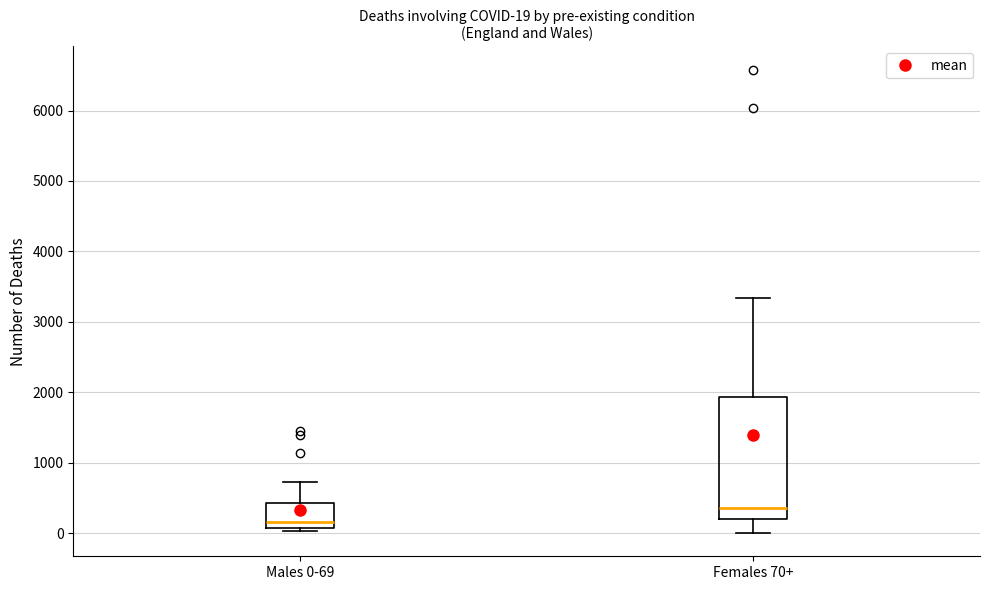

Which box has the lowest median line?

Males 0-69